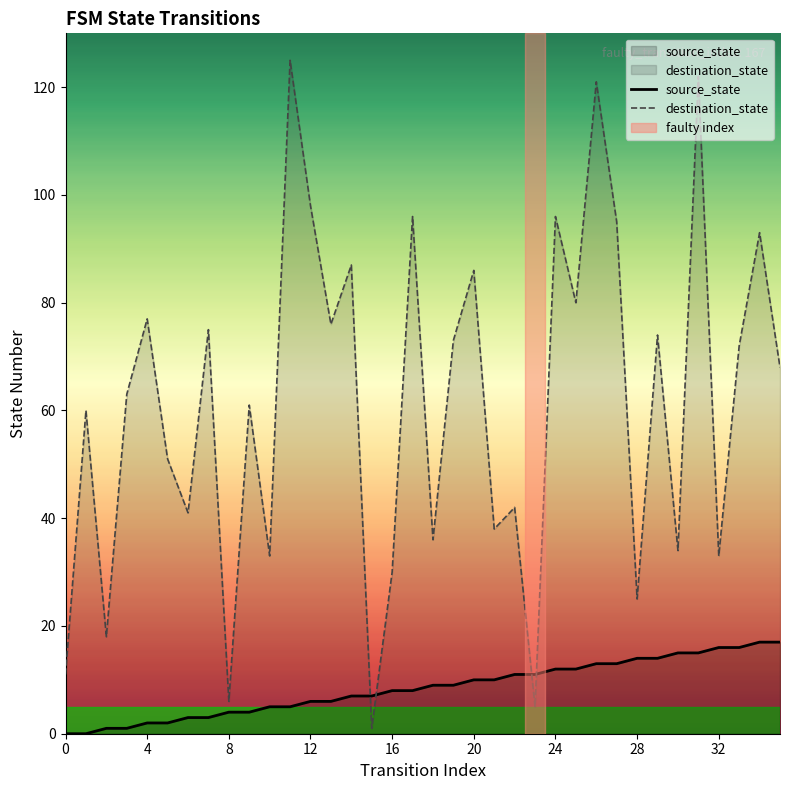

After their last crossing, which series has the higher values: destination_state or source_state?

destination_state